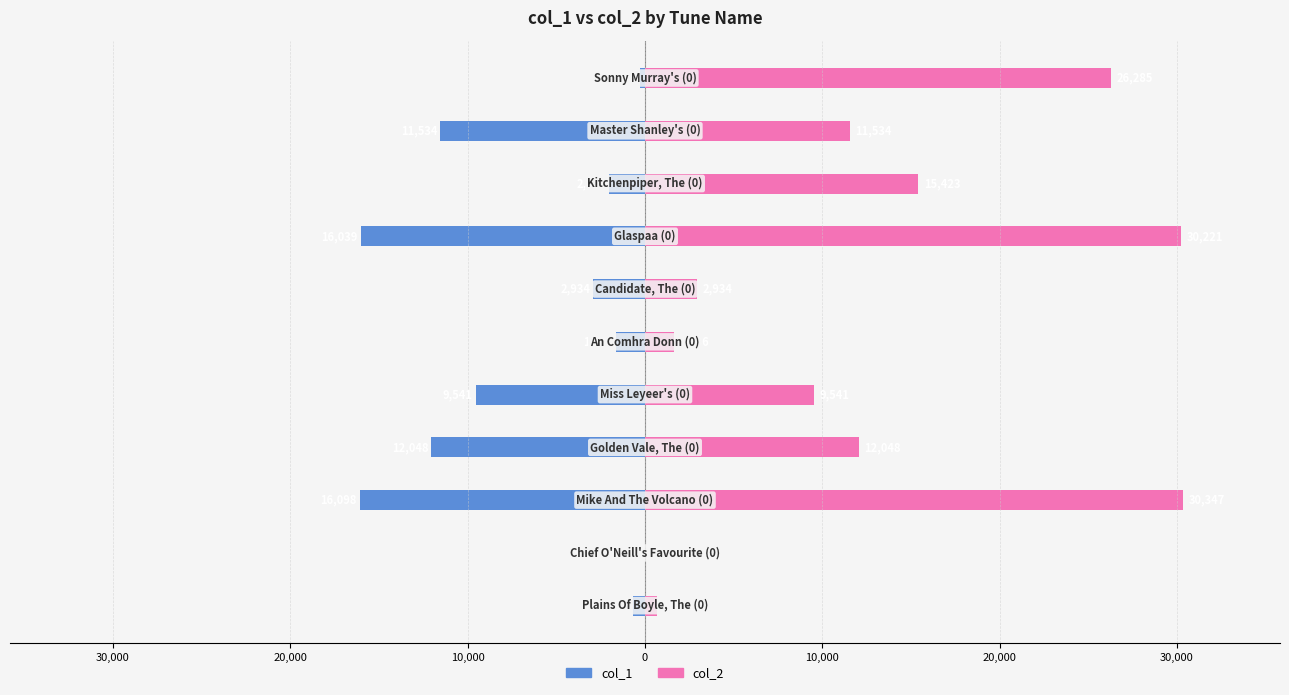

What is the maximum value for col_2?

30347